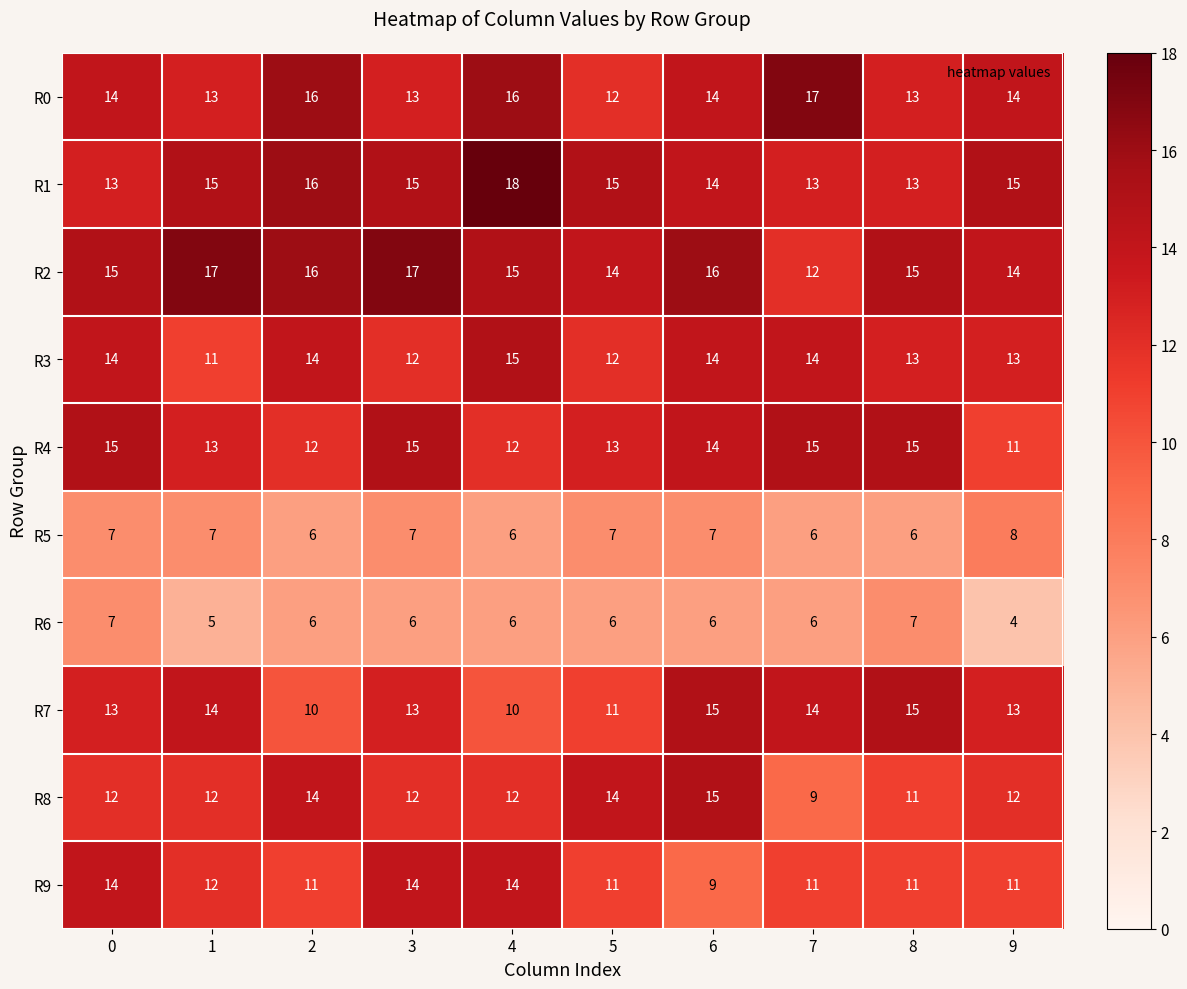

What is the approximate value of R7 at 0?

13